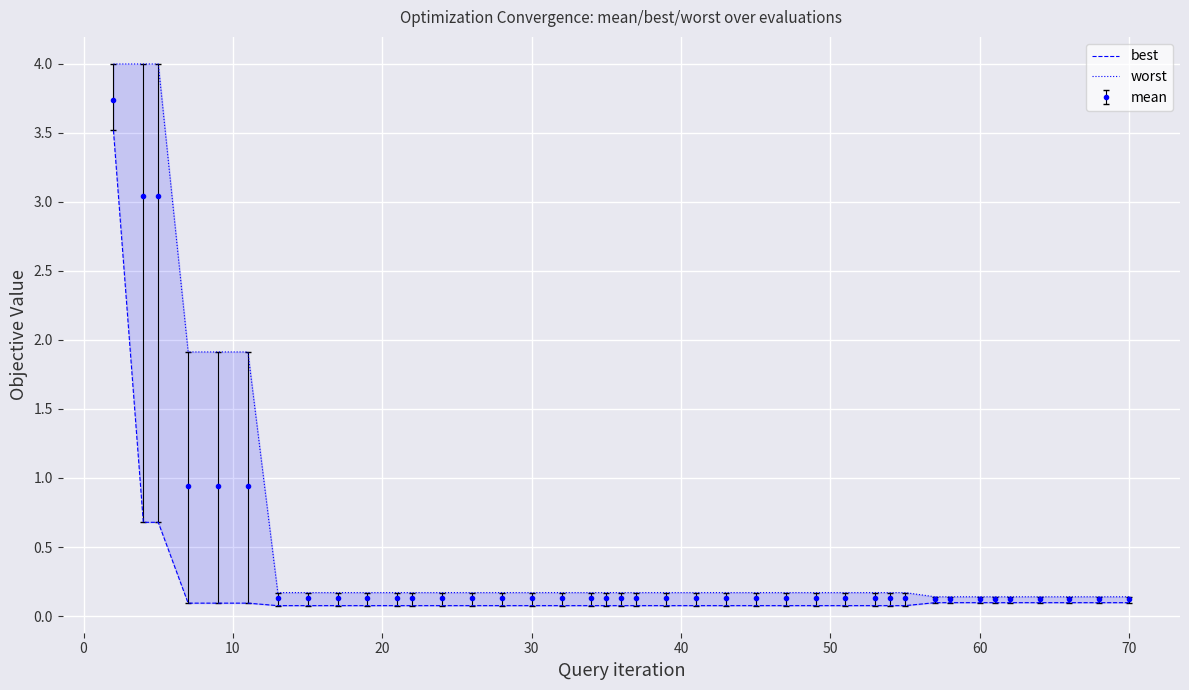

What is the highest value of the mean series?

3.7